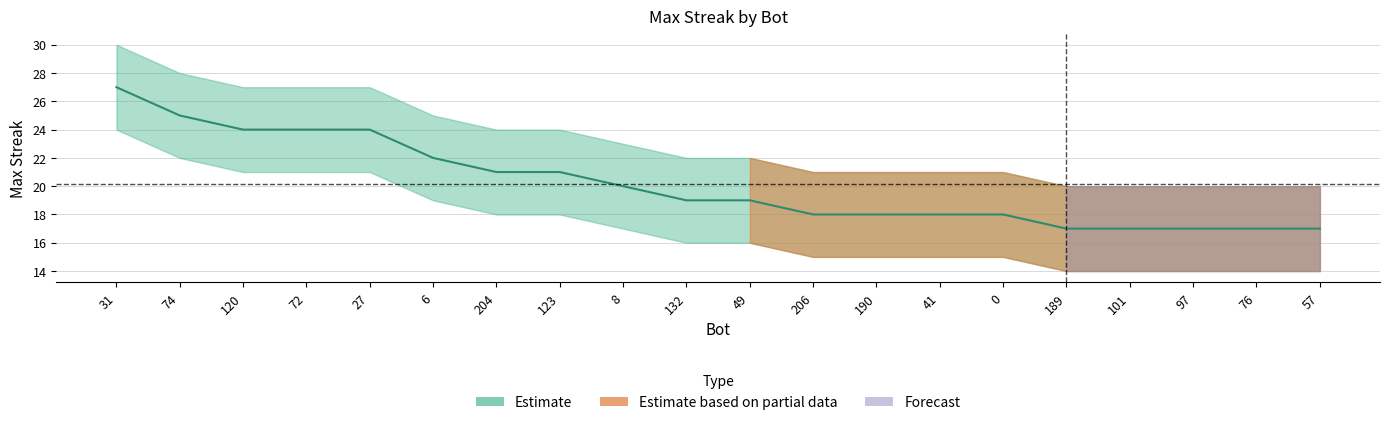

How many values are below 19?

9